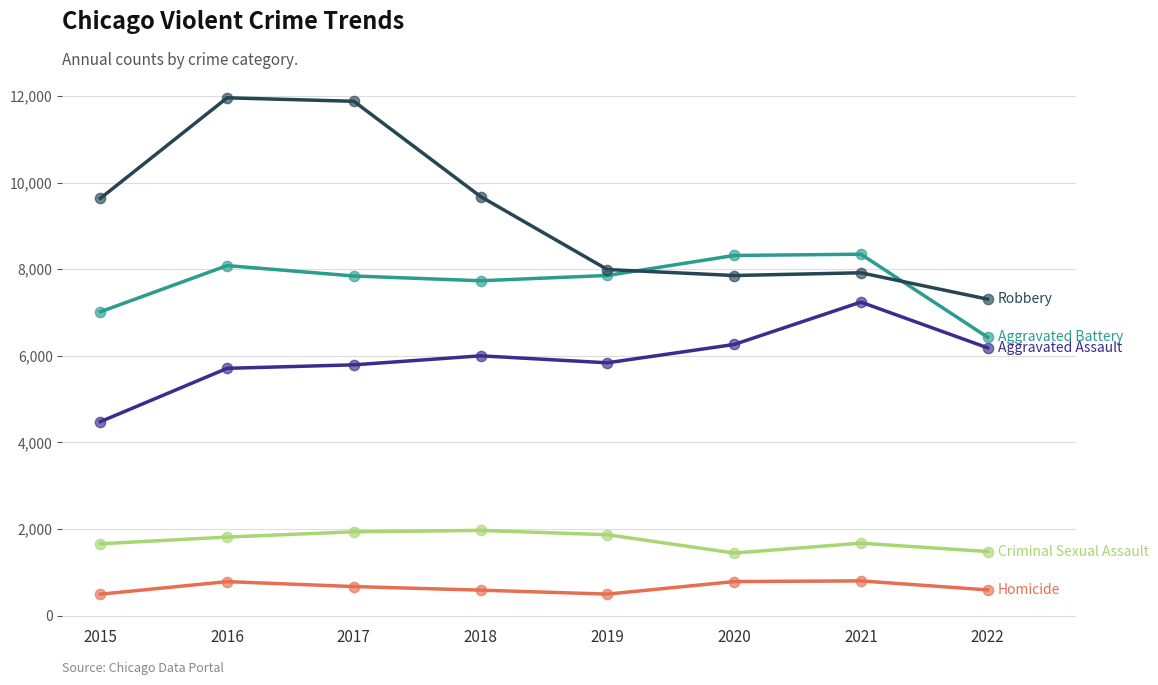

What is the greatest value displayed?

11960